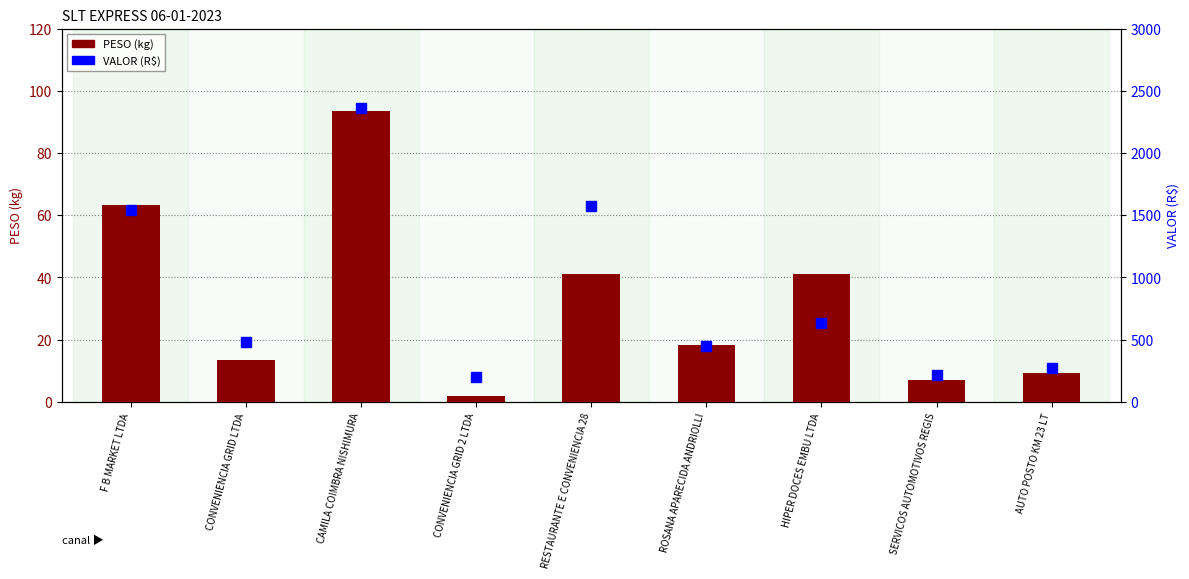

What is the sum of all VALOR values?

7739.4